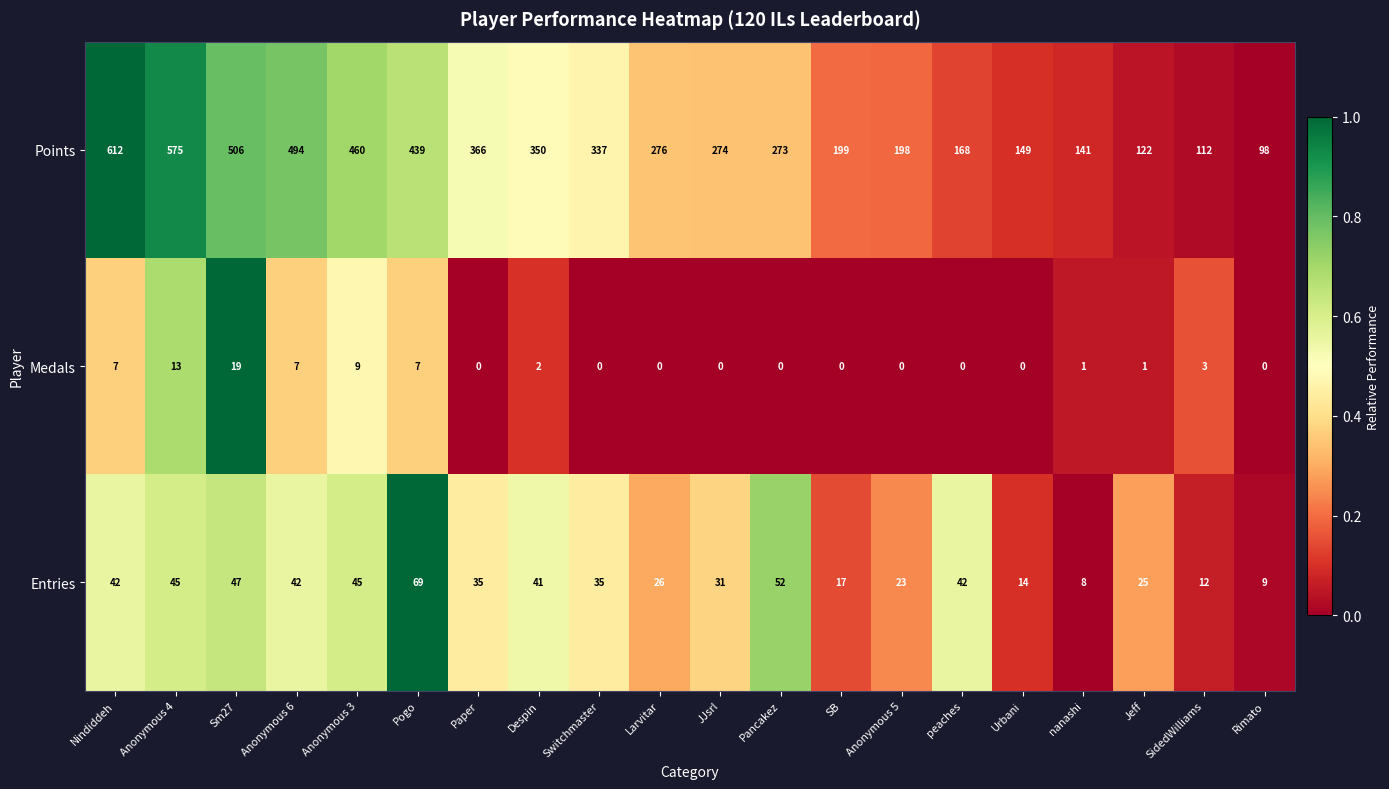

How many data points in Points are less than 276?

10